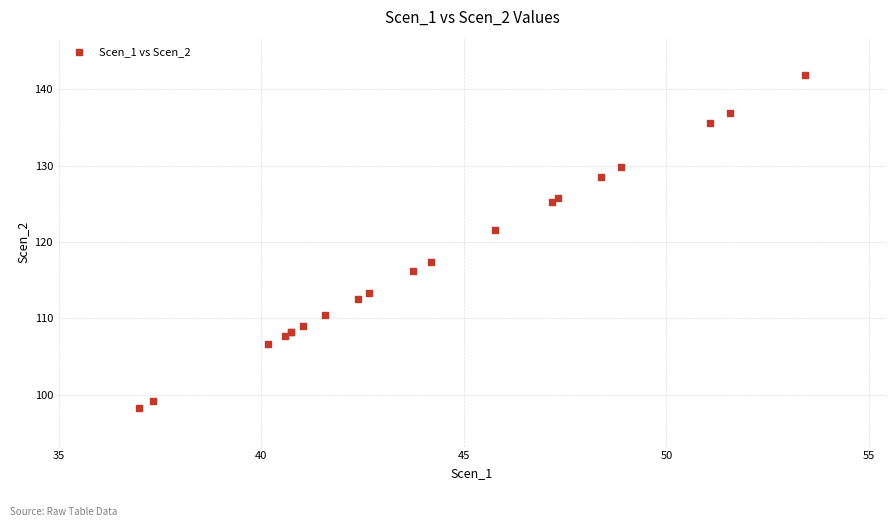

What Y value in the scatter plot is closest to 120?

121.5